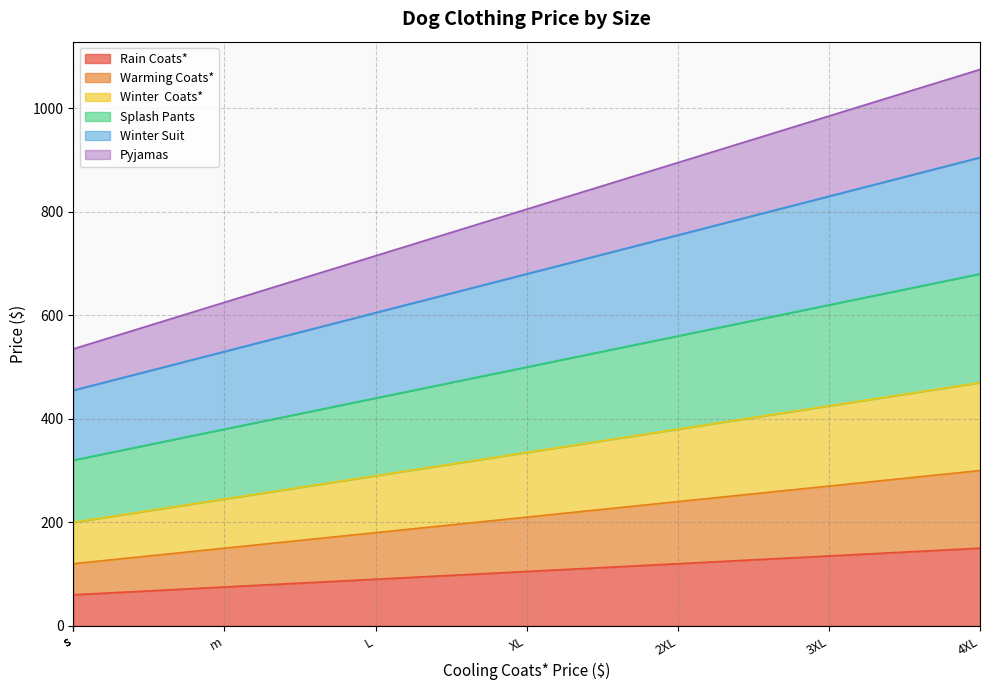

Does the chart have visible grid lines?

Yes